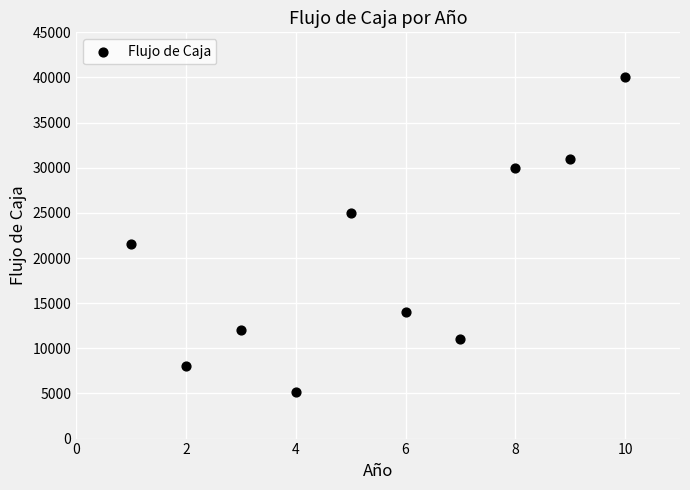

What Y value in the scatter plot is closest to 22600?

21500